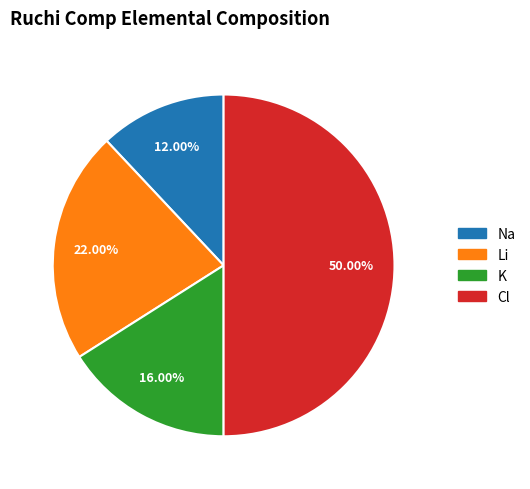

To the nearest percent, what is the difference between the Li and K slice percentages?

6%